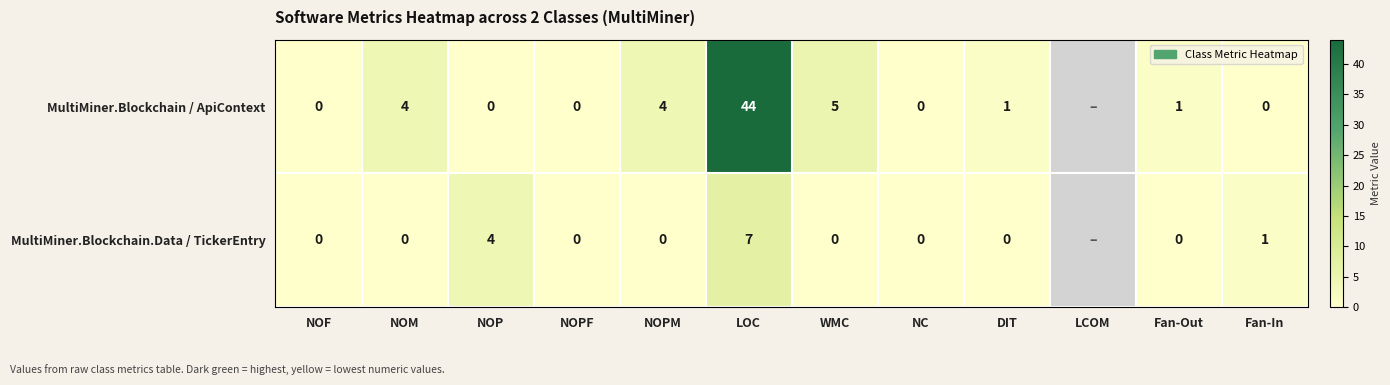

Count the number of data series in this chart.

2